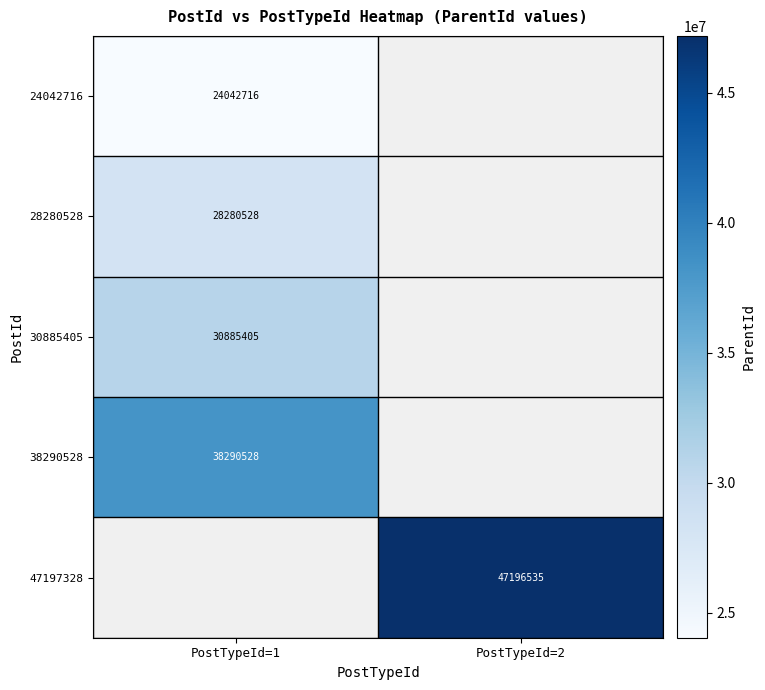

What is the maximum value shown in the chart?

47196535.0